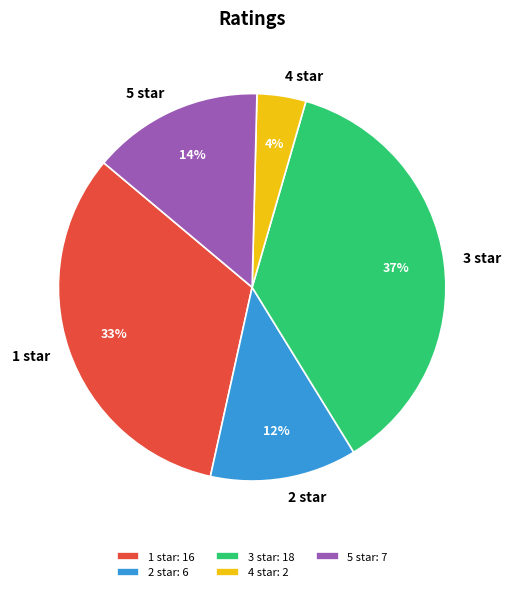

Which has a higher value, 1 star or 5 star?

1 star